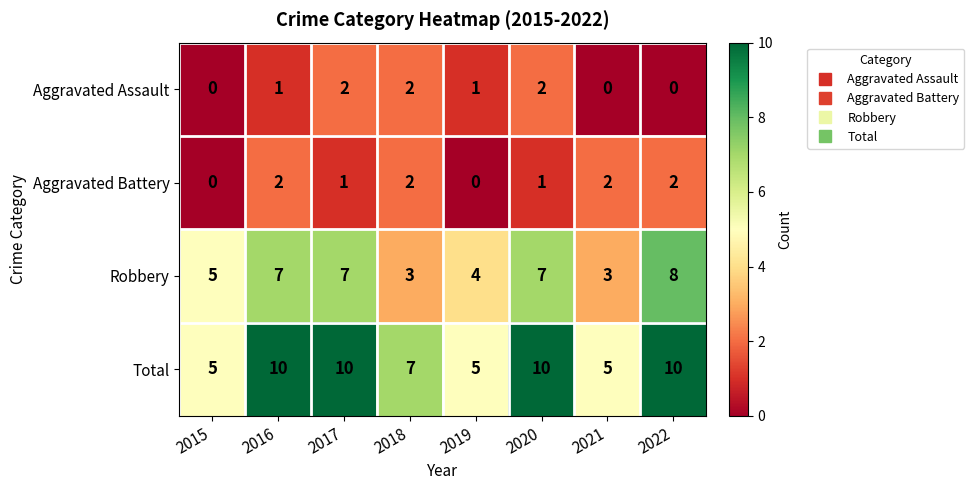

At 2019, list the series in order from smallest to largest.

Aggravated Battery, Aggravated Assault, Robbery, Total